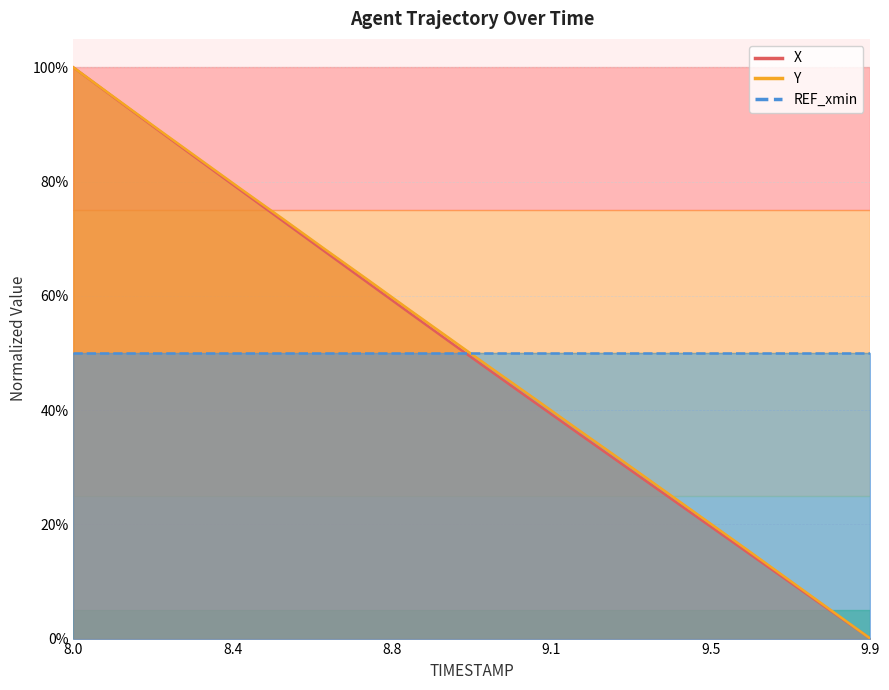

Rank the series by their maximum value, from lowest to highest.

X, Y